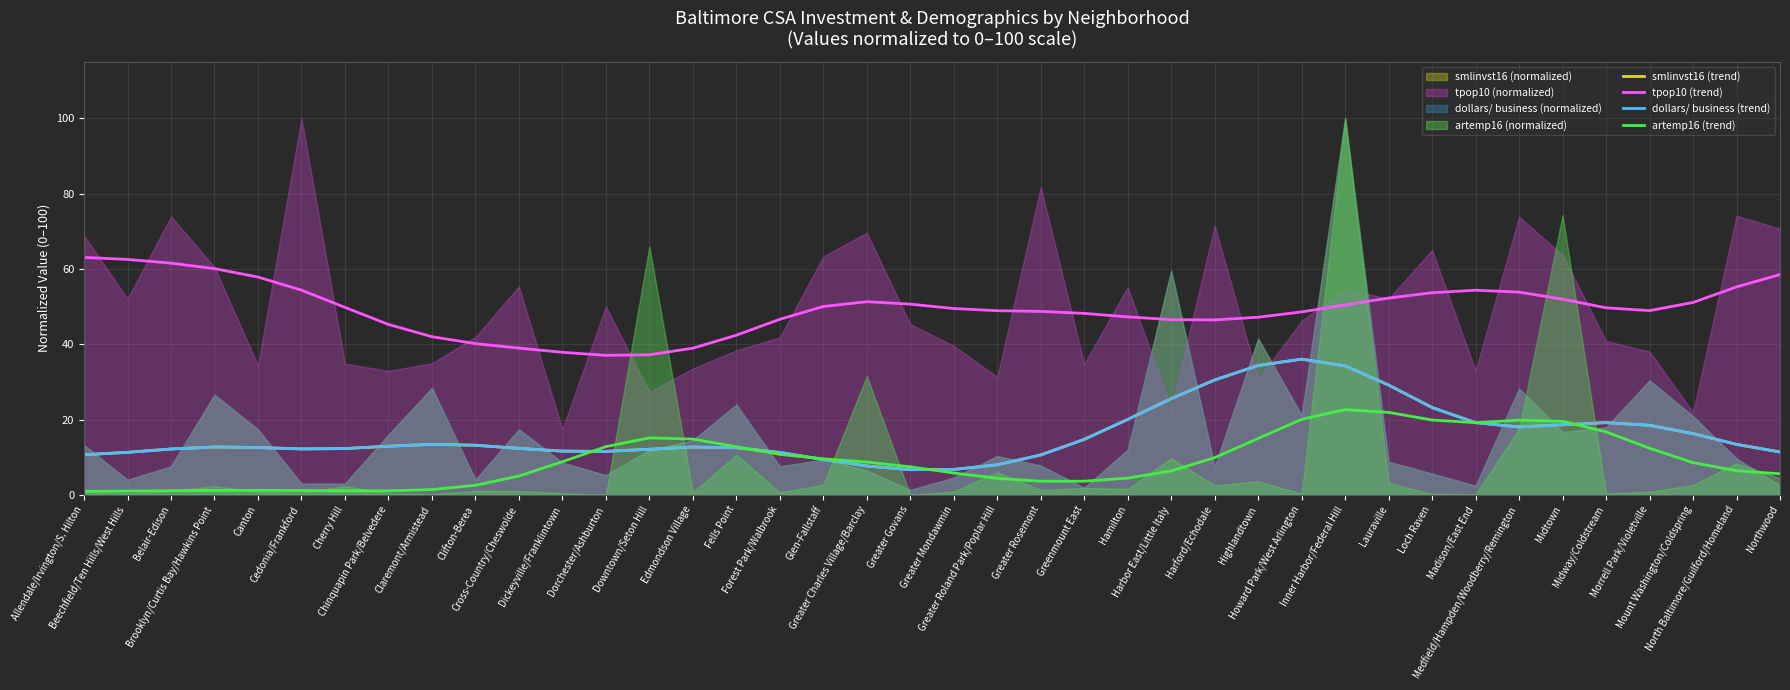

How many values in the dollars/ business (trend) series exceed 12?

28